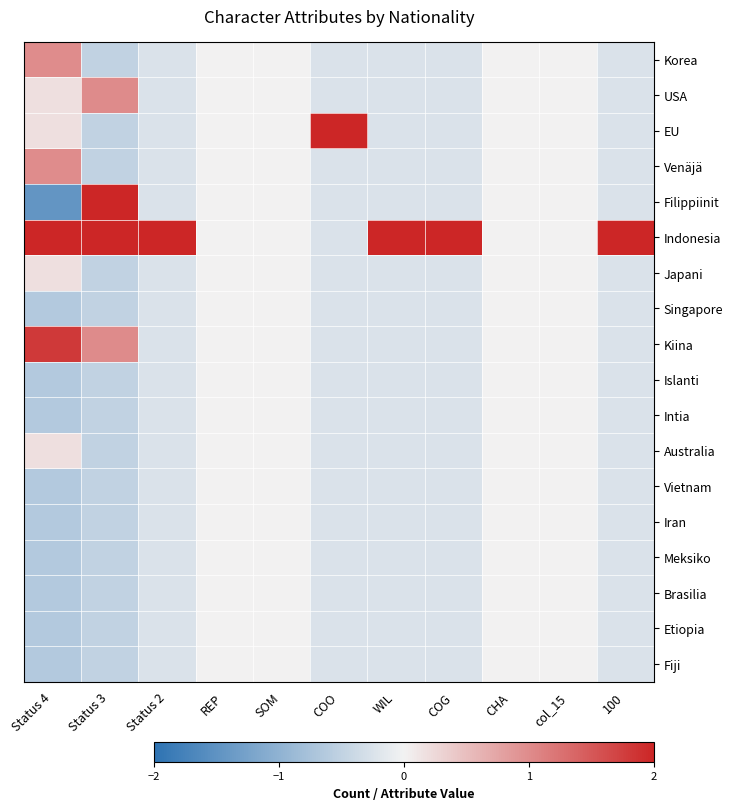

Reading left to right, extract all data points from this chart.

Korea: Status 4=1.0	Status 3=-0.5	Status 2=-0.2	REP=0.0	SOM=0.0	COO=-0.2	WIL=-0.2	COG=-0.2	CHA=0.0	col_15=0.0	100=-0.2
USA: Status 4=0.2	Status 3=1.0	Status 2=-0.2	REP=0.0	SOM=0.0	COO=-0.2	WIL=-0.2	COG=-0.2	CHA=0.0	col_15=0.0	100=-0.2
EU: Status 4=0.2	Status 3=-0.5	Status 2=-0.2	REP=0.0	SOM=0.0	COO=4.1	WIL=-0.2	COG=-0.2	CHA=0.0	col_15=0.0	100=-0.2
Venäjä: Status 4=1.0	Status 3=-0.5	Status 2=-0.2	REP=0.0	SOM=0.0	COO=-0.2	WIL=-0.2	COG=-0.2	CHA=0.0	col_15=0.0	100=-0.2
Filippiinit: Status 4=-1.4	Status 3=2.5	Status 2=-0.2	REP=0.0	SOM=0.0	COO=-0.2	WIL=-0.2	COG=-0.2	CHA=0.0	col_15=0.0	100=-0.2
Indonesia: Status 4=2.6	Status 3=2.5	Status 2=4.1	REP=0.0	SOM=0.0	COO=-0.2	WIL=4.1	COG=4.1	CHA=0.0	col_15=0.0	100=4.1
Japani: Status 4=0.2	Status 3=-0.5	Status 2=-0.2	REP=0.0	SOM=0.0	COO=-0.2	WIL=-0.2	COG=-0.2	CHA=0.0	col_15=0.0	100=-0.2
Singapore: Status 4=-0.6	Status 3=-0.5	Status 2=-0.2	REP=0.0	SOM=0.0	COO=-0.2	WIL=-0.2	COG=-0.2	CHA=0.0	col_15=0.0	100=-0.2
Kiina: Status 4=1.8	Status 3=1.0	Status 2=-0.2	REP=0.0	SOM=0.0	COO=-0.2	WIL=-0.2	COG=-0.2	CHA=0.0	col_15=0.0	100=-0.2
Islanti: Status 4=-0.6	Status 3=-0.5	Status 2=-0.2	REP=0.0	SOM=0.0	COO=-0.2	WIL=-0.2	COG=-0.2	CHA=0.0	col_15=0.0	100=-0.2
Intia: Status 4=-0.6	Status 3=-0.5	Status 2=-0.2	REP=0.0	SOM=0.0	COO=-0.2	WIL=-0.2	COG=-0.2	CHA=0.0	col_15=0.0	100=-0.2
Australia: Status 4=0.2	Status 3=-0.5	Status 2=-0.2	REP=0.0	SOM=0.0	COO=-0.2	WIL=-0.2	COG=-0.2	CHA=0.0	col_15=0.0	100=-0.2
Vietnam: Status 4=-0.6	Status 3=-0.5	Status 2=-0.2	REP=0.0	SOM=0.0	COO=-0.2	WIL=-0.2	COG=-0.2	CHA=0.0	col_15=0.0	100=-0.2
Iran: Status 4=-0.6	Status 3=-0.5	Status 2=-0.2	REP=0.0	SOM=0.0	COO=-0.2	WIL=-0.2	COG=-0.2	CHA=0.0	col_15=0.0	100=-0.2
Meksiko: Status 4=-0.6	Status 3=-0.5	Status 2=-0.2	REP=0.0	SOM=0.0	COO=-0.2	WIL=-0.2	COG=-0.2	CHA=0.0	col_15=0.0	100=-0.2
Brasilia: Status 4=-0.6	Status 3=-0.5	Status 2=-0.2	REP=0.0	SOM=0.0	COO=-0.2	WIL=-0.2	COG=-0.2	CHA=0.0	col_15=0.0	100=-0.2
Etiopia: Status 4=-0.6	Status 3=-0.5	Status 2=-0.2	REP=0.0	SOM=0.0	COO=-0.2	WIL=-0.2	COG=-0.2	CHA=0.0	col_15=0.0	100=-0.2
Fiji: Status 4=-0.6	Status 3=-0.5	Status 2=-0.2	REP=0.0	SOM=0.0	COO=-0.2	WIL=-0.2	COG=-0.2	CHA=0.0	col_15=0.0	100=-0.2